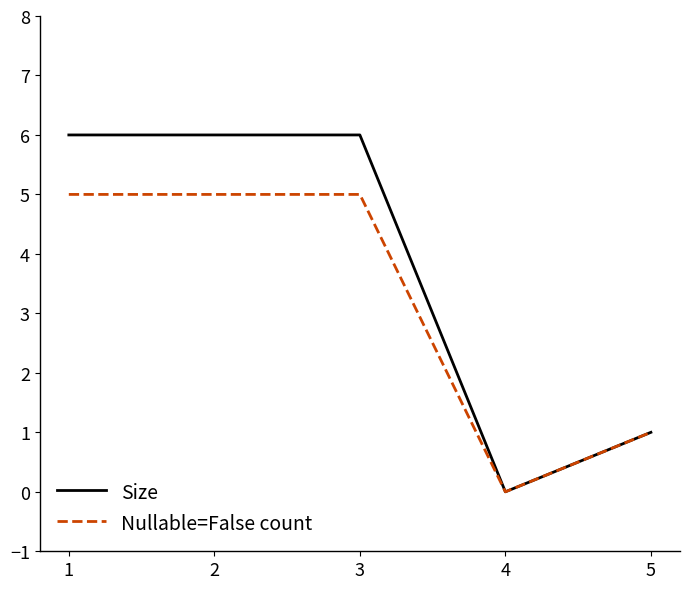

Reading left to right, list all the values displayed in this chart.

Size: 6	6	6	0	1
Nullable=False count: 5	5	5	0	1